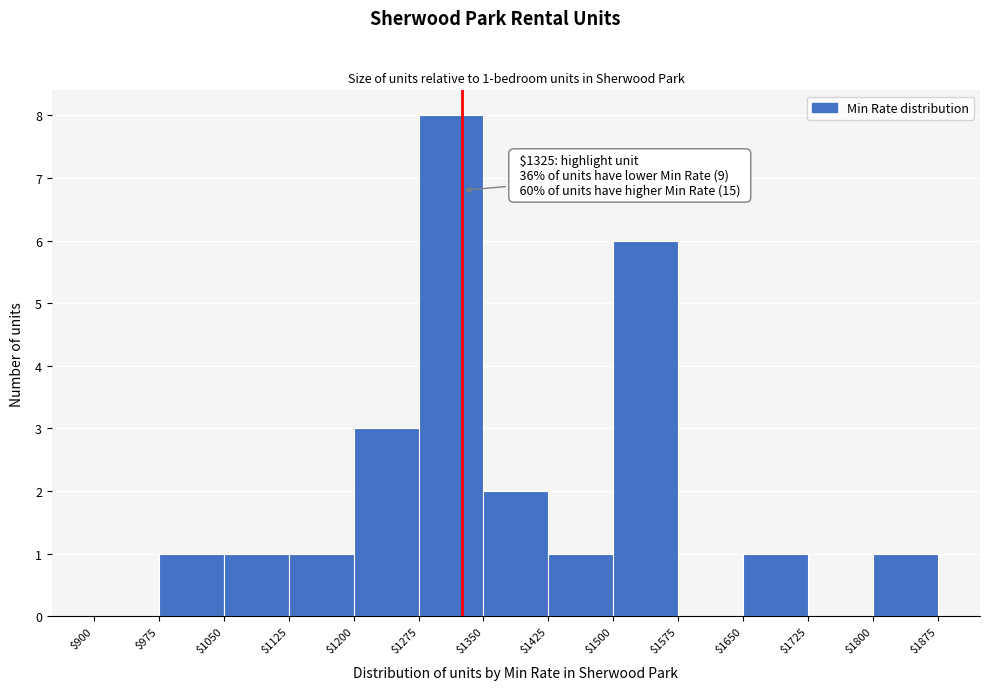

Which range on the x-axis has the tallest bar?

$1275 to $1350